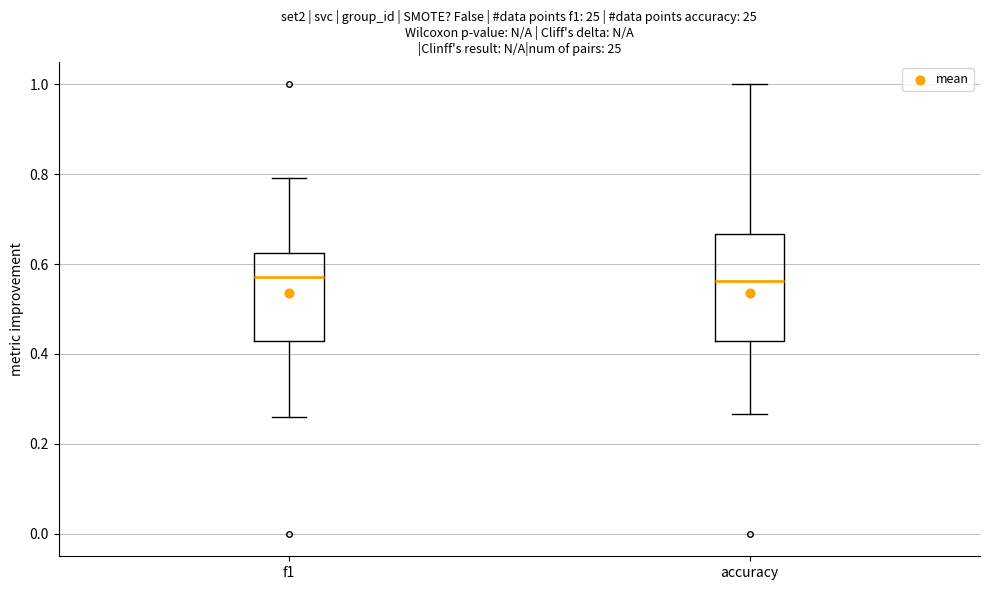

Reading left to right, read every box against the y-axis: the position of its median line, the range the box covers, and the ends of its whiskers. The values are not printed on the chart, so give them approximately, as read against the axis.

f1: median 0.58, box 0.42 to 0.62, whiskers 0.26 to 0.80
accuracy: median 0.56, box 0.42 to 0.66, whiskers 0.26 to 1.00